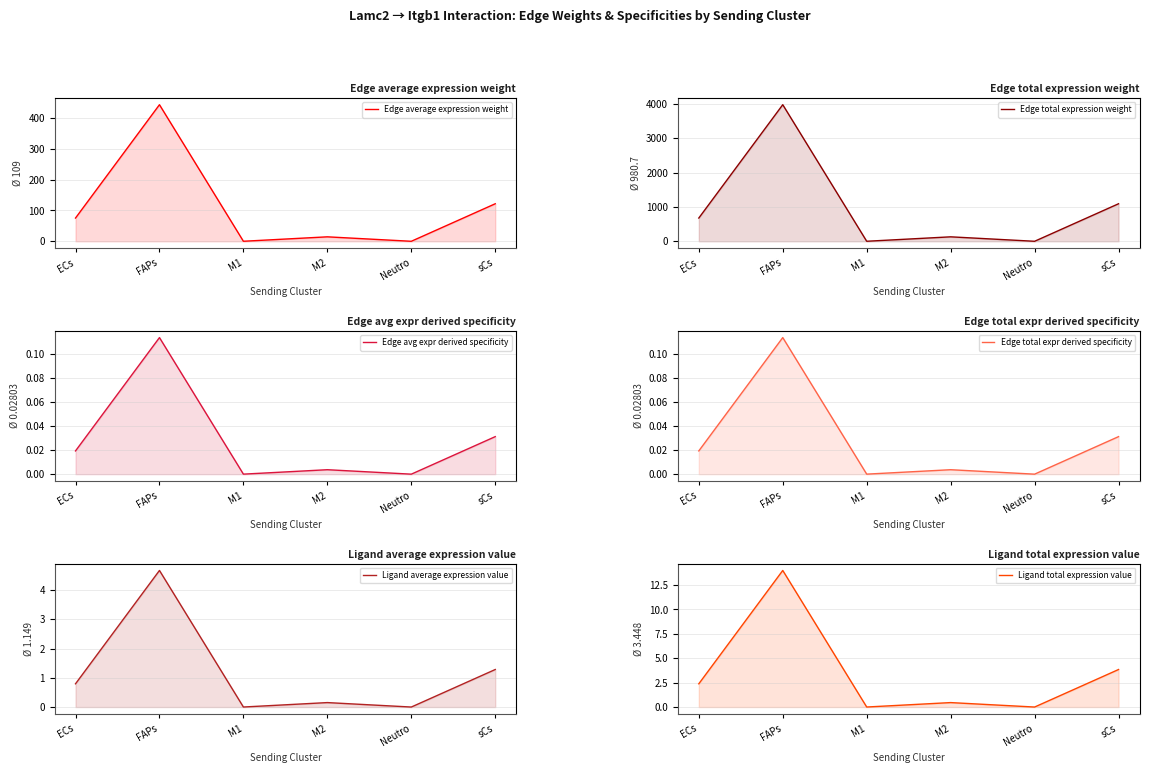

True or false: Edge avg expr derived specificity and Ligand total expression value cross at least once.

False